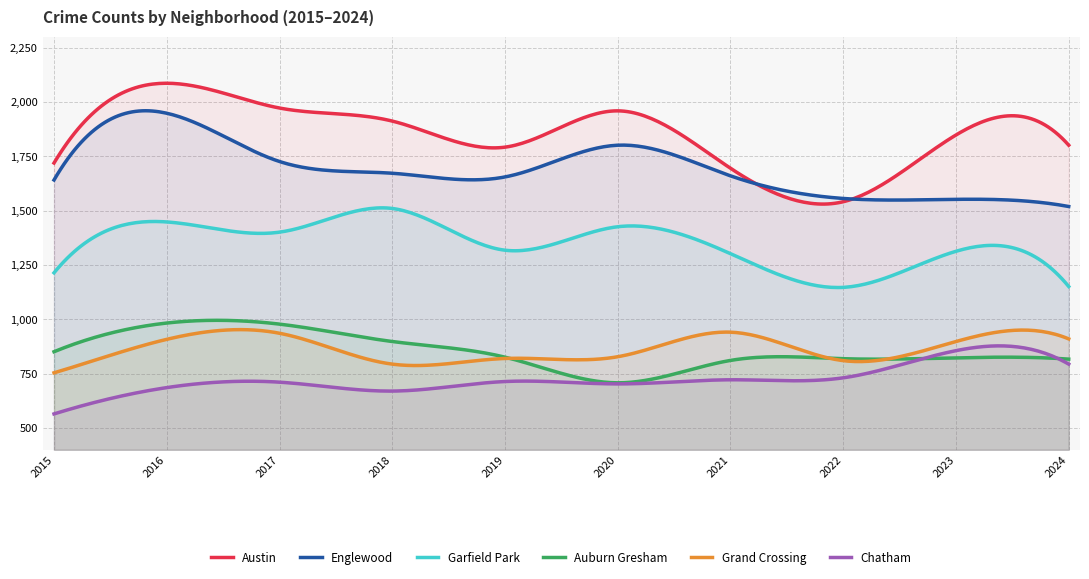

True or false: Englewood and Garfield Park cross at least once.

False